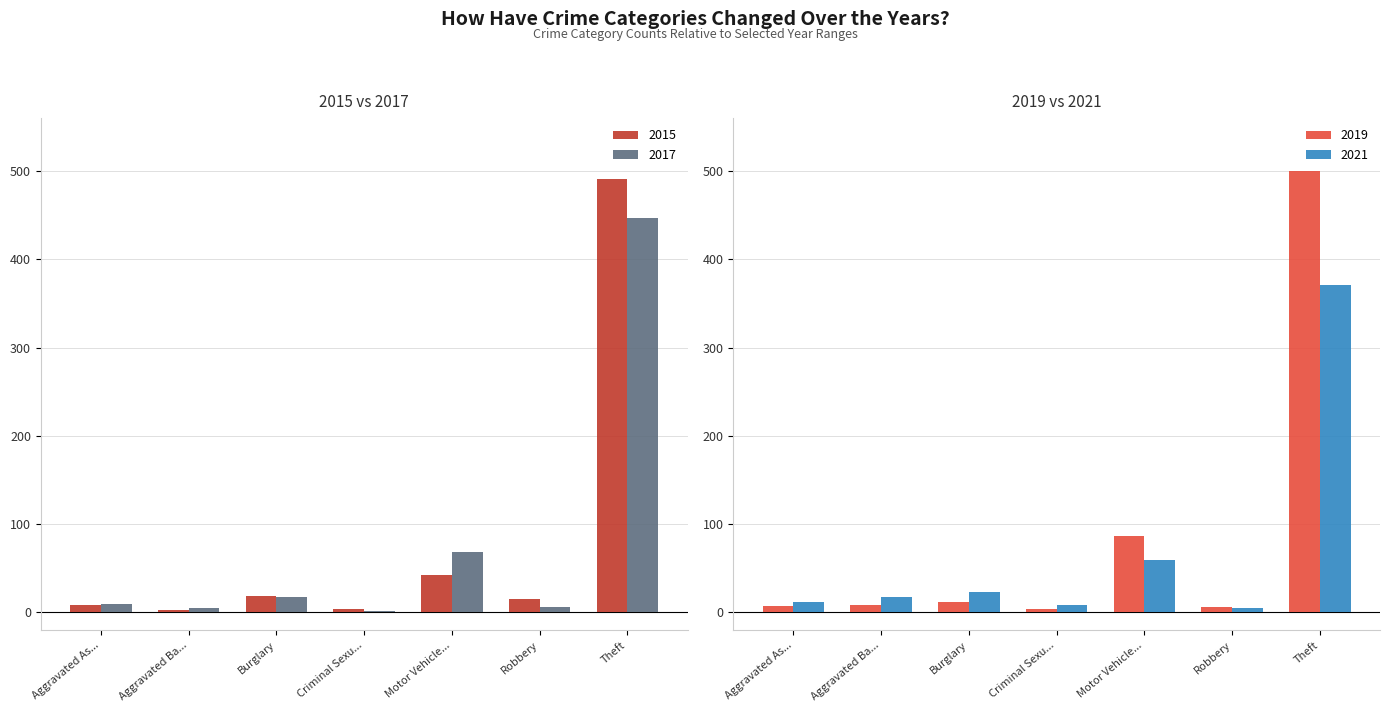

What is the difference between the highest and lowest values at Robbery?

10